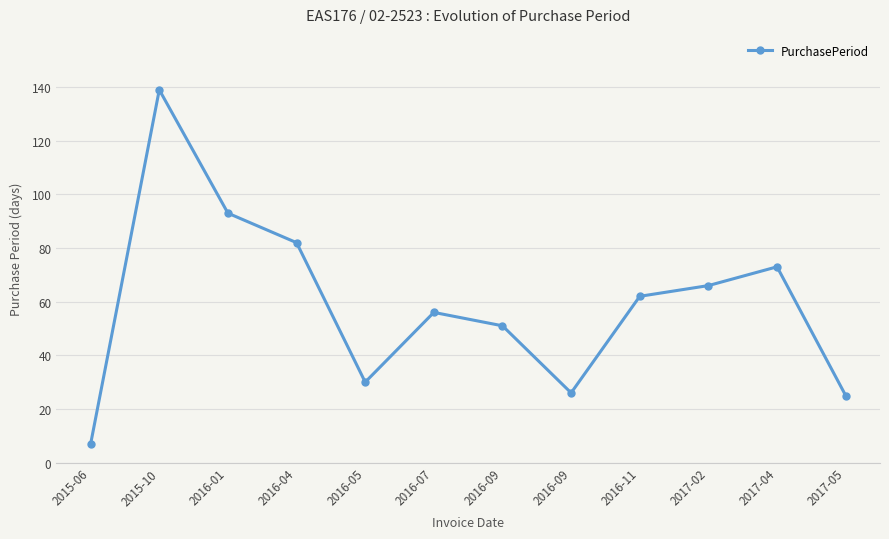

Is this an area chart (filled region under the line)?

No